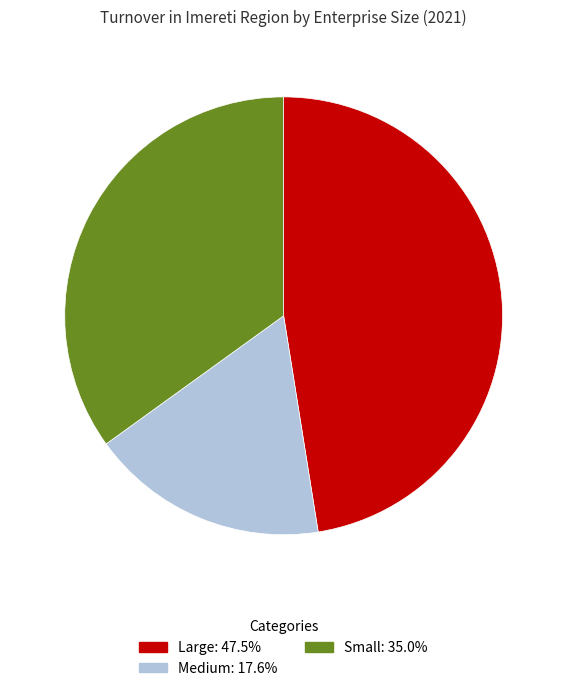

Is the sum of Small and Medium greater than half?

Yes